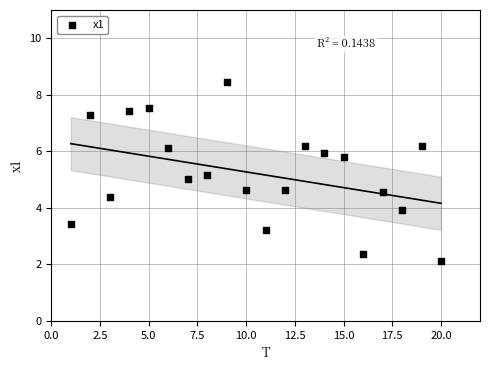

What is the range of Y values (max minus min)?

6.3